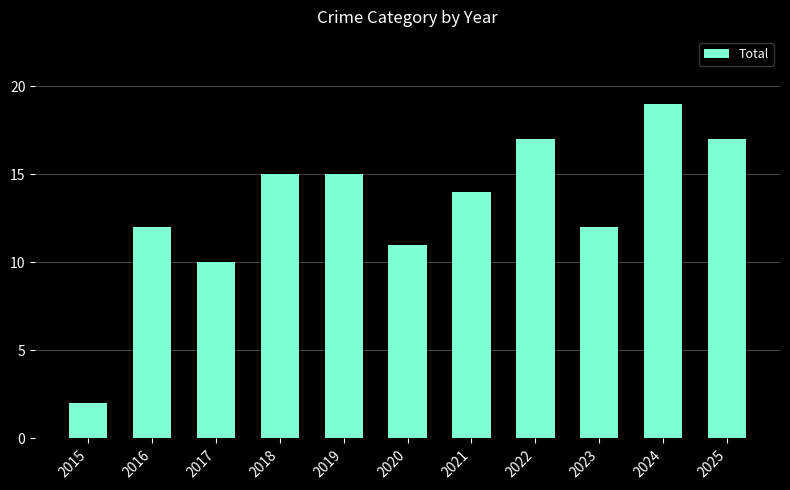

Are the bars horizontal?

No